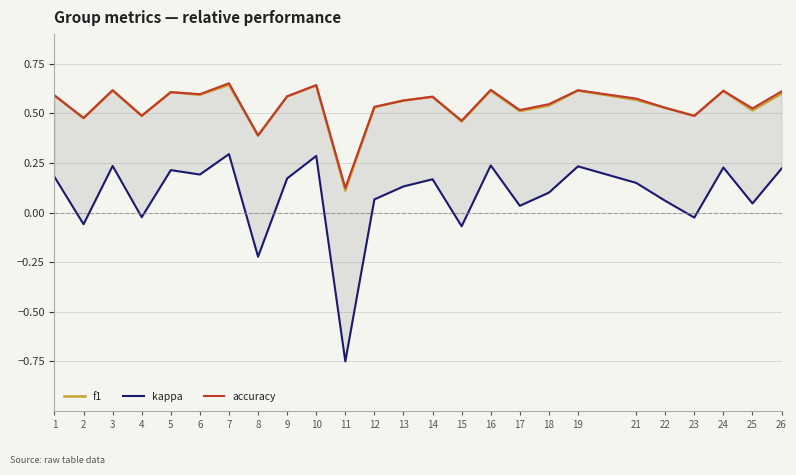

How many data points does each series have?

25